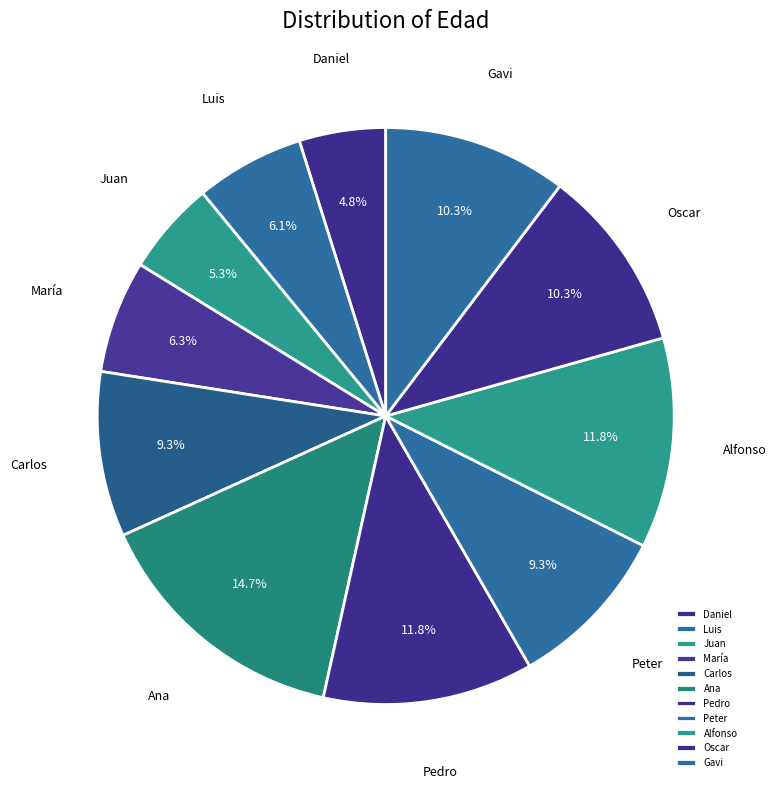

Is there any slice that represents more than half of the pie?

No